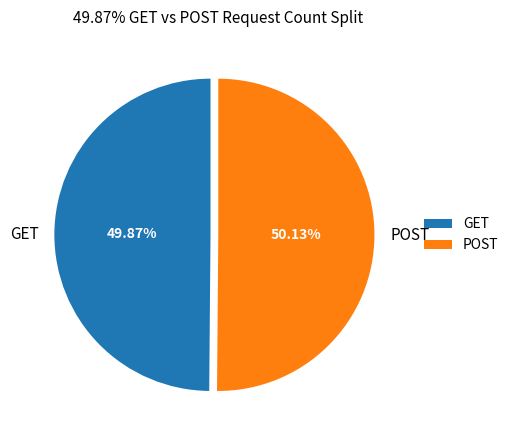

Is it true that POST is 50% of the pie?

True